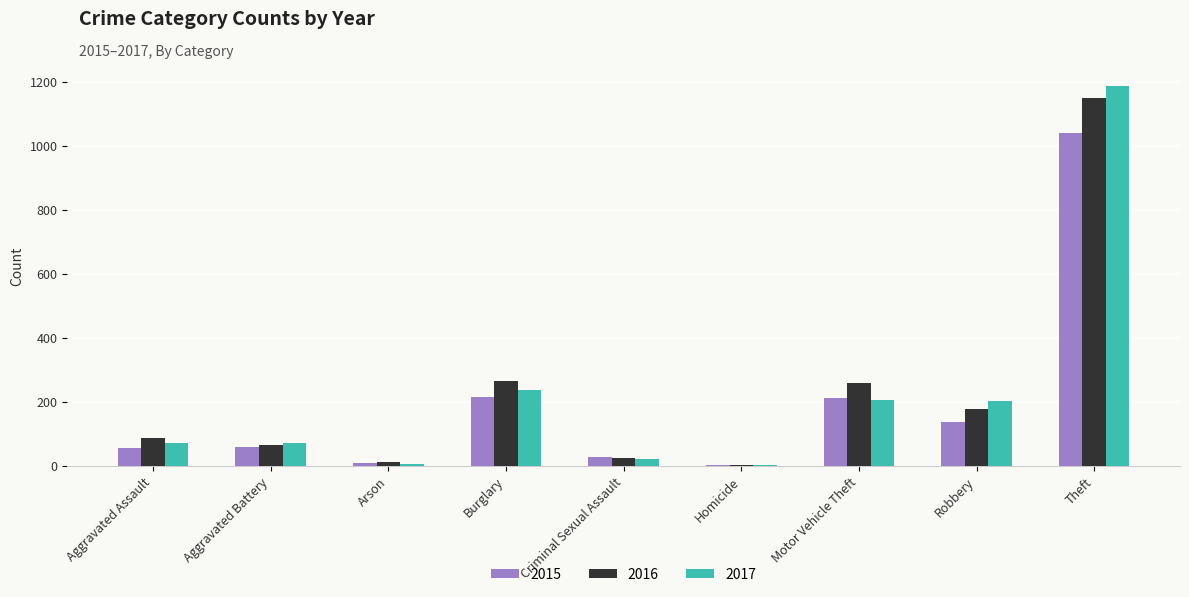

What is the sum of the 2017 values at Motor Vehicle Theft and Aggravated Assault?

280